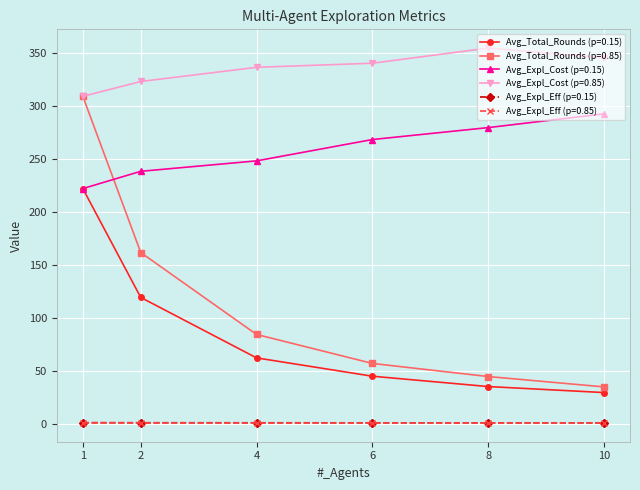

Is the value of Avg_Expl_Cost (p=0.85) at 10 greater than the value of Avg_Expl_Eff (p=0.85) at 6?

Yes